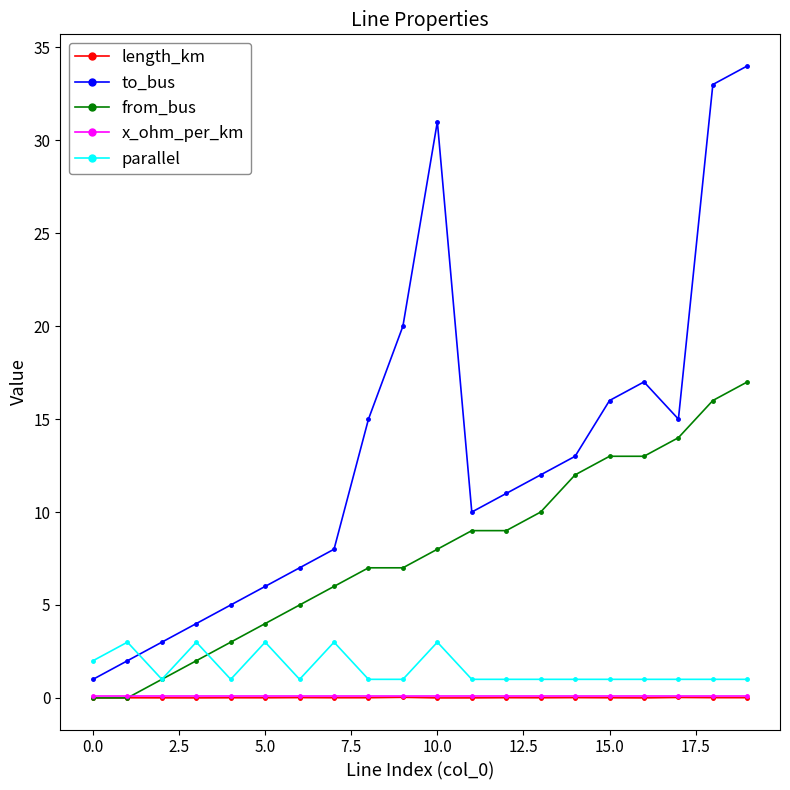

Which series has the widest spread of values?

to_bus